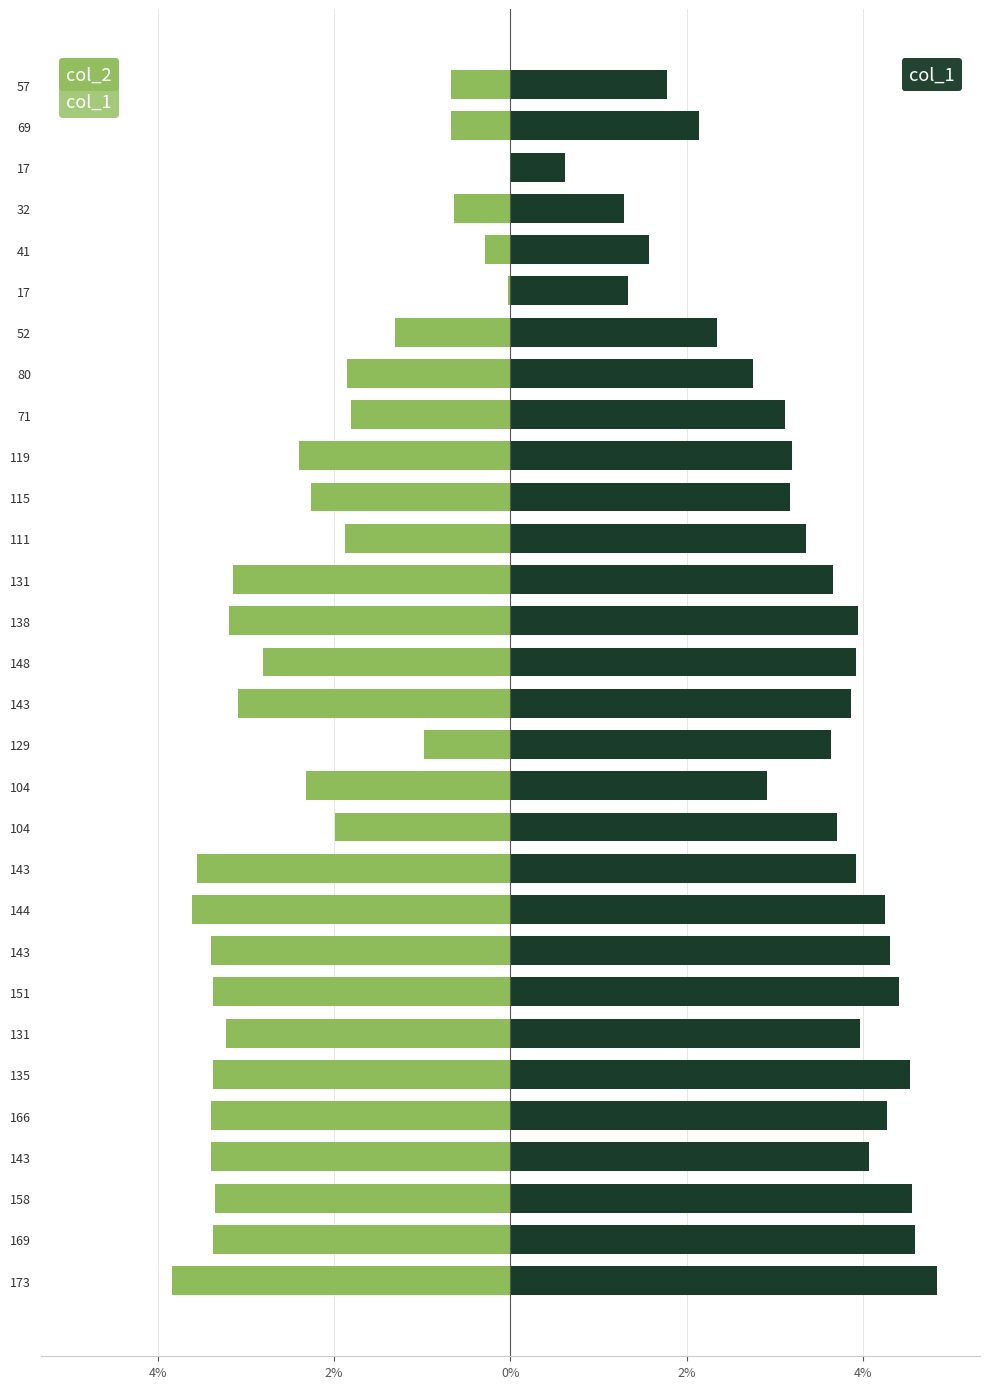

How many data points in col_1 are above 3?

21